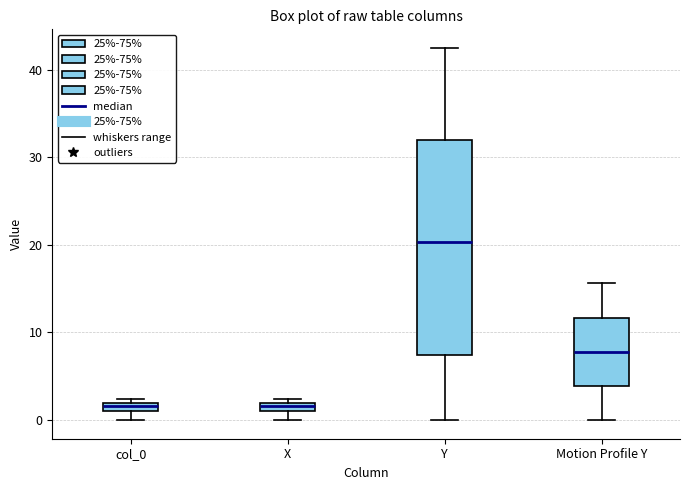

Comparing the boxes themselves (not the whiskers), which one is the tallest?

Y